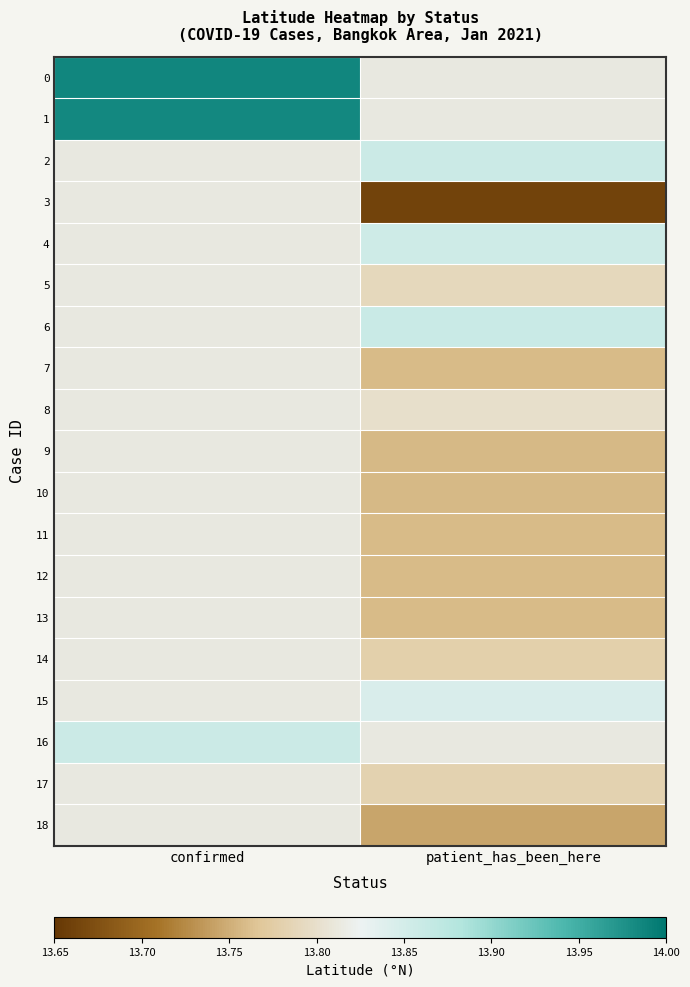

What is the approximate value of 10 at patient_has_been_here?

13.8